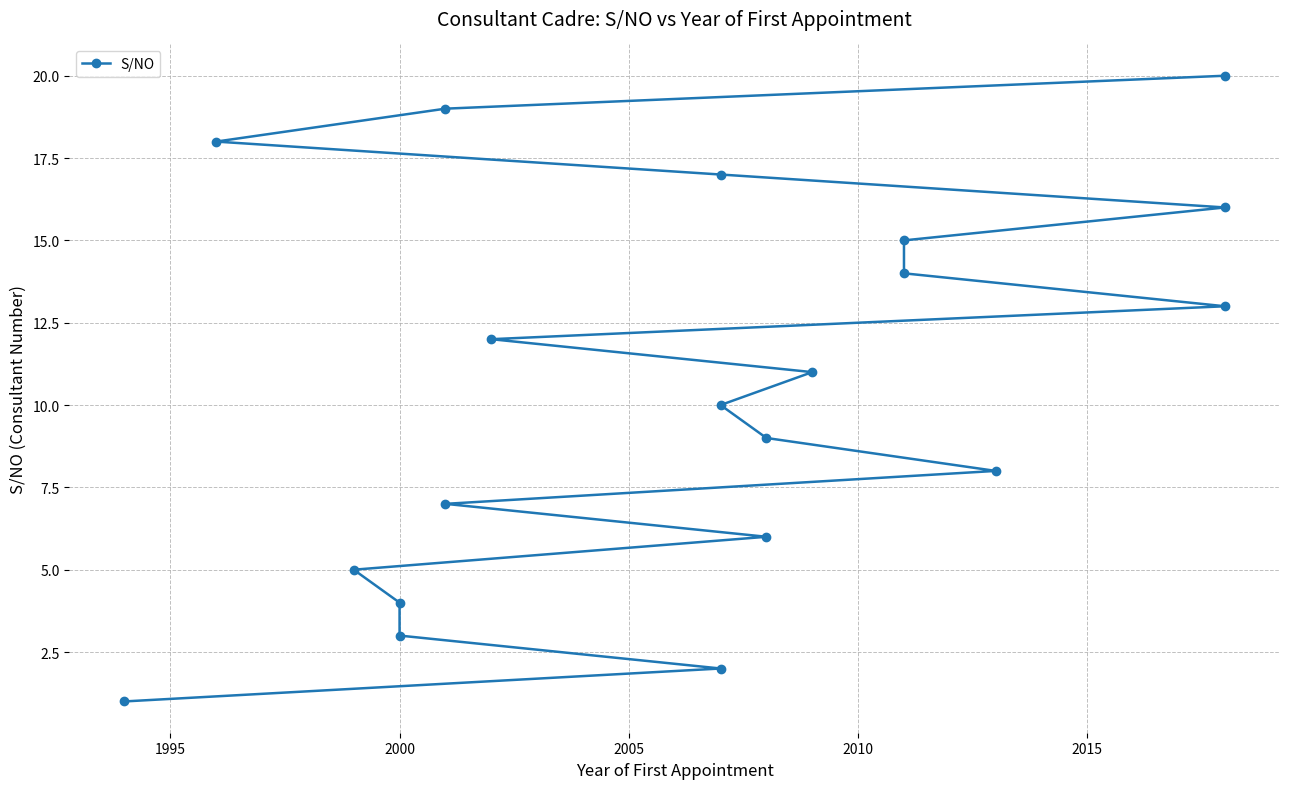

How many data points are less than 11?

10